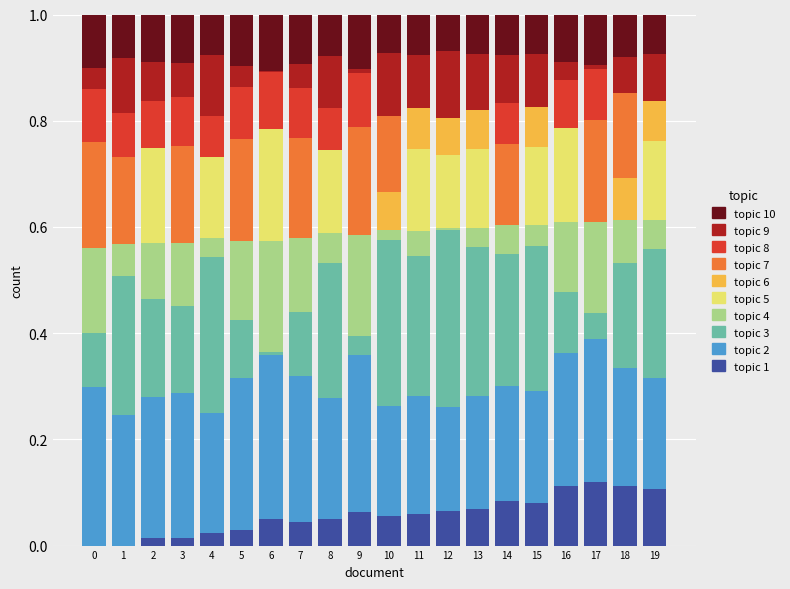

What is the sum of all topic 1 values?

1.2